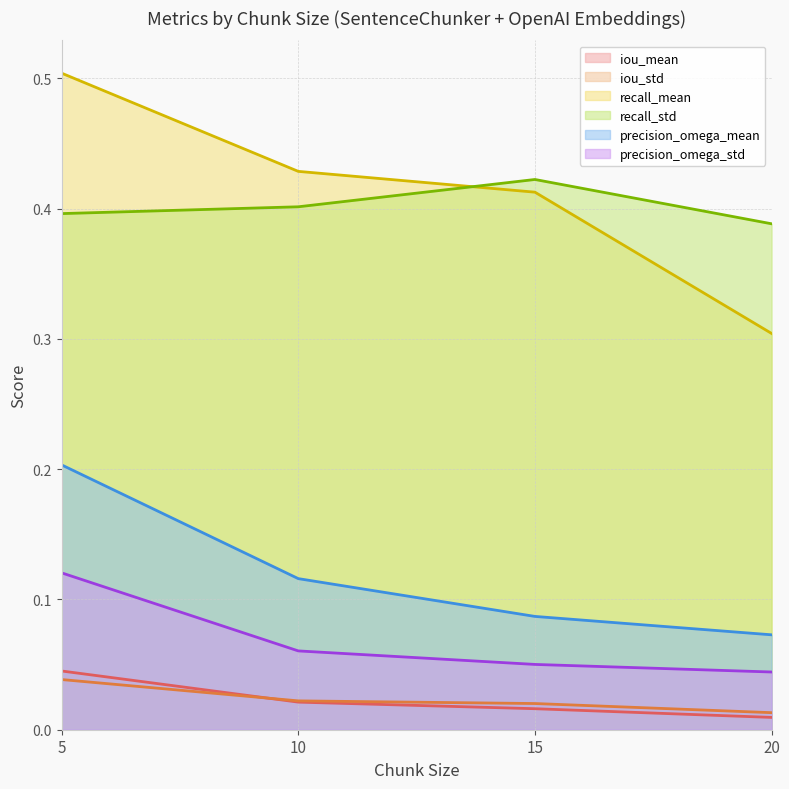

Is it true that iou_std equals 0.0 at 10?

True